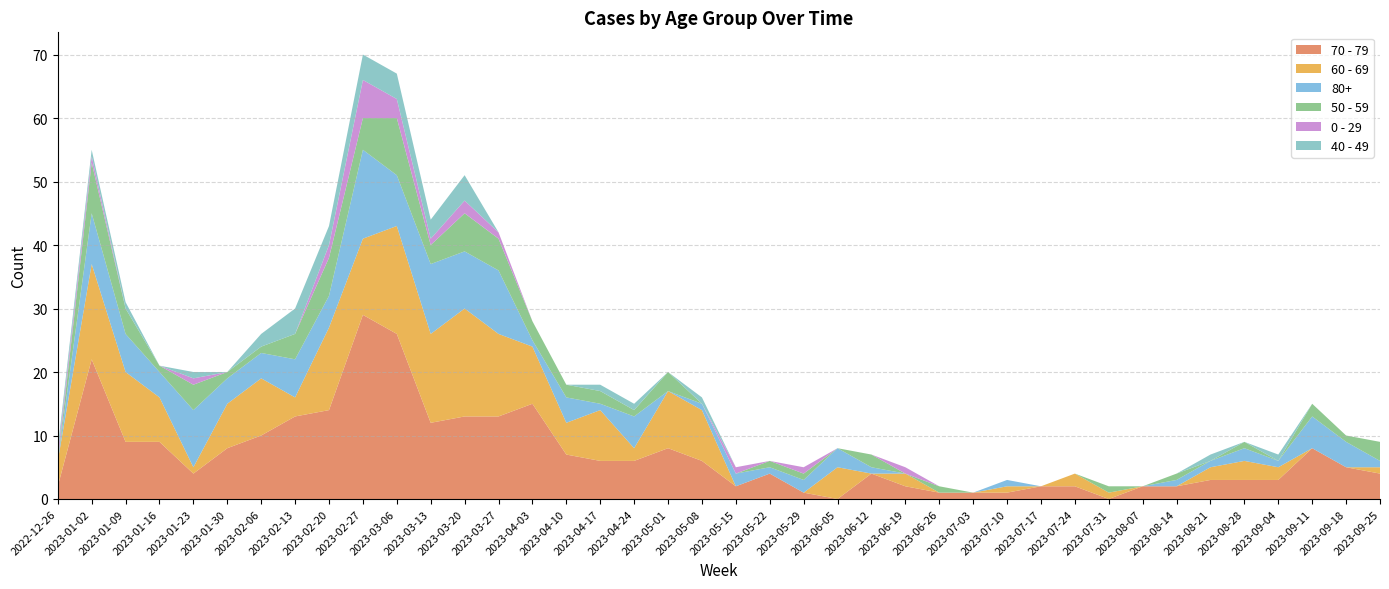

Reading right to left, transcribe all the data shown in this chart.

70 - 79: 2023-09-25=4	2023-09-18=5	2023-09-11=8	2023-09-04=3	2023-08-28=3	2023-08-21=3	2023-08-14=2	2023-08-07=2	2023-07-31=0	2023-07-24=2	2023-07-17=2	2023-07-10=1	2023-07-03=1	2023-06-26=1	2023-06-19=2	2023-06-12=4	2023-06-05=0	2023-05-29=1	2023-05-22=4	2023-05-15=2	2023-05-08=6	2023-05-01=8	2023-04-24=6	2023-04-17=6	2023-04-10=7	2023-04-03=15	2023-03-27=13	2023-03-20=13	2023-03-13=12	2023-03-06=26	2023-02-27=29	2023-02-20=14	2023-02-13=13	2023-02-06=10	2023-01-30=8	2023-01-23=4	2023-01-16=9	2023-01-09=9	2023-01-02=22	2022-12-26=2
60 - 69: 2023-09-25=1	2023-09-18=0	2023-09-11=0	2023-09-04=2	2023-08-28=3	2023-08-21=2	2023-08-14=0	2023-08-07=0	2023-07-31=1	2023-07-24=2	2023-07-17=0	2023-07-10=1	2023-07-03=0	2023-06-26=0	2023-06-19=2	2023-06-12=0	2023-06-05=5	2023-05-29=0	2023-05-22=0	2023-05-15=0	2023-05-08=8	2023-05-01=9	2023-04-24=2	2023-04-17=8	2023-04-10=5	2023-04-03=9	2023-03-27=13	2023-03-20=17	2023-03-13=14	2023-03-06=17	2023-02-27=12	2023-02-20=13	2023-02-13=3	2023-02-06=9	2023-01-30=7	2023-01-23=1	2023-01-16=7	2023-01-09=11	2023-01-02=15	2022-12-26=4
80+: 2023-09-25=1	2023-09-18=4	2023-09-11=5	2023-09-04=1	2023-08-28=2	2023-08-21=1	2023-08-14=1	2023-08-07=0	2023-07-31=0	2023-07-24=0	2023-07-17=0	2023-07-10=1	2023-07-03=0	2023-06-26=0	2023-06-19=0	2023-06-12=1	2023-06-05=3	2023-05-29=2	2023-05-22=1	2023-05-15=2	2023-05-08=1	2023-05-01=0	2023-04-24=5	2023-04-17=1	2023-04-10=4	2023-04-03=1	2023-03-27=10	2023-03-20=9	2023-03-13=11	2023-03-06=8	2023-02-27=14	2023-02-20=5	2023-02-13=6	2023-02-06=4	2023-01-30=4	2023-01-23=9	2023-01-16=4	2023-01-09=6	2023-01-02=8	2022-12-26=0
50 - 59: 2023-09-25=3	2023-09-18=1	2023-09-11=2	2023-09-04=0	2023-08-28=1	2023-08-21=0	2023-08-14=1	2023-08-07=0	2023-07-31=1	2023-07-24=0	2023-07-17=0	2023-07-10=0	2023-07-03=0	2023-06-26=1	2023-06-19=0	2023-06-12=2	2023-06-05=0	2023-05-29=1	2023-05-22=1	2023-05-15=0	2023-05-08=0	2023-05-01=3	2023-04-24=1	2023-04-17=2	2023-04-10=2	2023-04-03=3	2023-03-27=5	2023-03-20=6	2023-03-13=3	2023-03-06=9	2023-02-27=5	2023-02-20=6	2023-02-13=4	2023-02-06=1	2023-01-30=1	2023-01-23=4	2023-01-16=1	2023-01-09=4	2023-01-02=8	2022-12-26=0
0 - 29: 2023-09-25=0	2023-09-18=0	2023-09-11=0	2023-09-04=0	2023-08-28=0	2023-08-21=0	2023-08-14=0	2023-08-07=0	2023-07-31=0	2023-07-24=0	2023-07-17=0	2023-07-10=0	2023-07-03=0	2023-06-26=0	2023-06-19=1	2023-06-12=0	2023-06-05=0	2023-05-29=1	2023-05-22=0	2023-05-15=1	2023-05-08=0	2023-05-01=0	2023-04-24=0	2023-04-17=0	2023-04-10=0	2023-04-03=0	2023-03-27=1	2023-03-20=2	2023-03-13=1	2023-03-06=3	2023-02-27=6	2023-02-20=2	2023-02-13=0	2023-02-06=0	2023-01-30=0	2023-01-23=1	2023-01-16=0	2023-01-09=0	2023-01-02=1	2022-12-26=1
40 - 49: 2023-09-25=0	2023-09-18=0	2023-09-11=0	2023-09-04=1	2023-08-28=0	2023-08-21=1	2023-08-14=0	2023-08-07=0	2023-07-31=0	2023-07-24=0	2023-07-17=0	2023-07-10=0	2023-07-03=0	2023-06-26=0	2023-06-19=0	2023-06-12=0	2023-06-05=0	2023-05-29=0	2023-05-22=0	2023-05-15=0	2023-05-08=1	2023-05-01=0	2023-04-24=1	2023-04-17=1	2023-04-10=0	2023-04-03=0	2023-03-27=0	2023-03-20=4	2023-03-13=3	2023-03-06=4	2023-02-27=4	2023-02-20=3	2023-02-13=4	2023-02-06=2	2023-01-30=0	2023-01-23=1	2023-01-16=0	2023-01-09=1	2023-01-02=1	2022-12-26=1